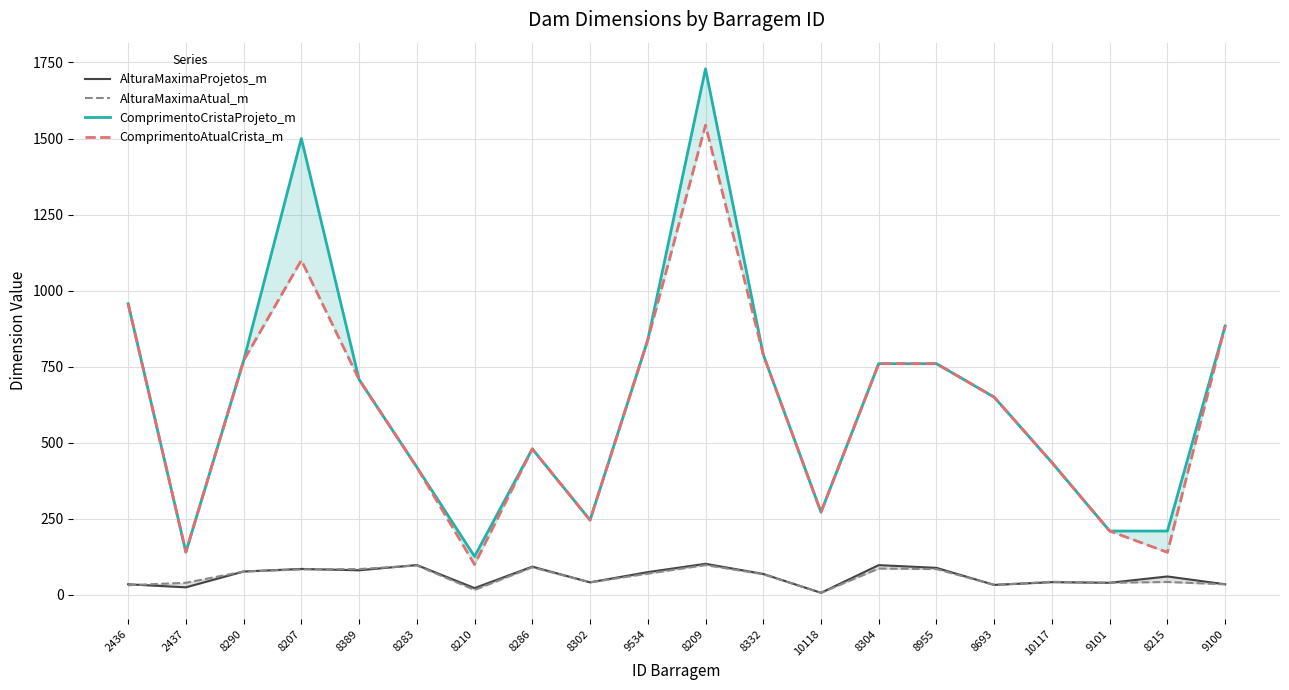

Where is ComprimentoAtualCrista_m nearest to the value 822?

9534